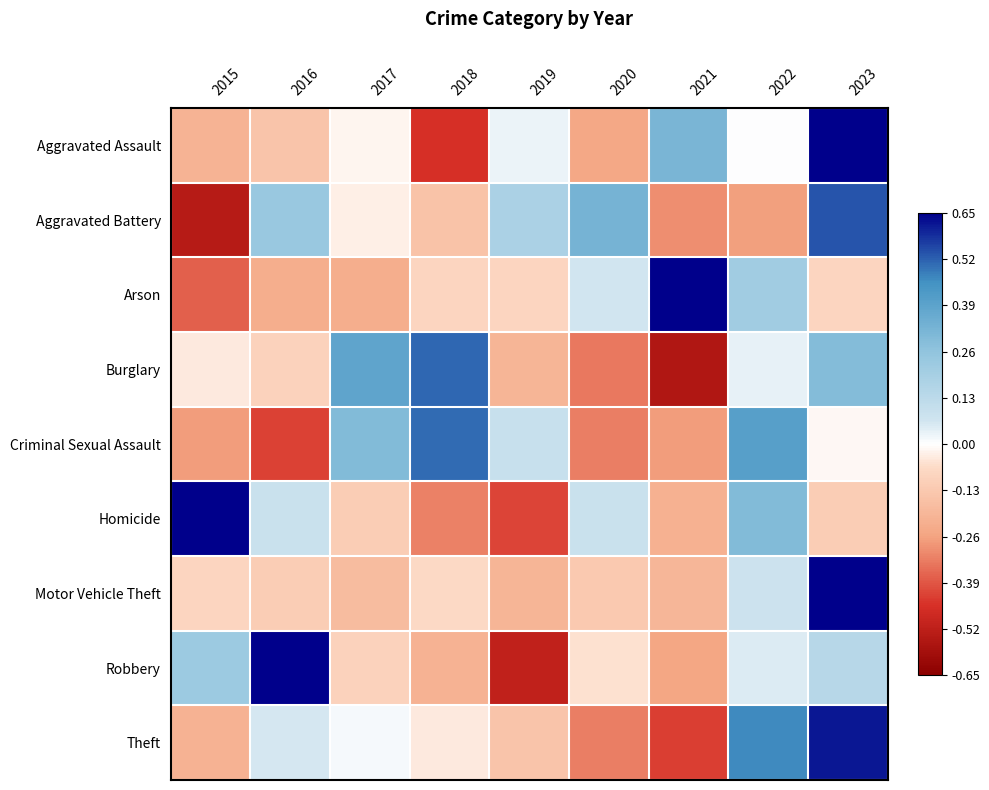

Reading left to right, transcribe all the data shown in this chart.

Aggravated Assault: 2015=-0.6	2016=-0.4	2017=-0.1	2018=-1.4	2019=0.1	2020=-0.8	2021=1.0	2022=0.0	2023=2.2
Aggravated Battery: 2015=-1.6	2016=0.7	2017=-0.1	2018=-0.5	2019=0.5	2020=1.0	2021=-0.9	2022=-0.8	2023=1.6
Arson: 2015=-1.2	2016=-0.7	2017=-0.7	2018=-0.3	2019=-0.3	2020=0.2	2021=2.5	2022=0.7	2023=-0.3
Burglary: 2015=-0.1	2016=-0.3	2017=1.2	2018=1.6	2019=-0.6	2020=-1.0	2021=-1.7	2022=0.1	2023=0.9
Criminal Sexual Assault: 2015=-0.8	2016=-1.3	2017=0.9	2018=1.6	2019=0.3	2020=-1.0	2021=-0.8	2022=1.2	2023=-0.0
Homicide: 2015=2.2	2016=0.3	2017=-0.3	2018=-1.0	2019=-1.3	2020=0.3	2021=-0.7	2022=0.9	2023=-0.3
Motor Vehicle Theft: 2015=-0.3	2016=-0.4	2017=-0.5	2018=-0.2	2019=-0.6	2020=-0.4	2021=-0.6	2022=0.2	2023=2.7
Robbery: 2015=0.7	2016=2.2	2017=-0.3	2018=-0.7	2019=-1.6	2020=-0.2	2021=-0.8	2022=0.1	2023=0.4
Theft: 2015=-0.7	2016=0.2	2017=0.0	2018=-0.1	2019=-0.4	2020=-1.0	2021=-1.3	2022=1.4	2023=1.9